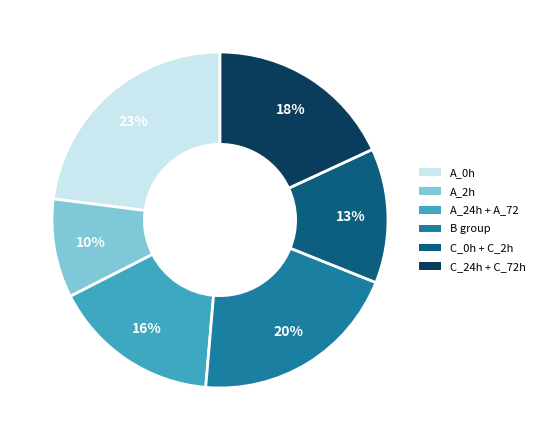

Does any single category account for the majority?

No